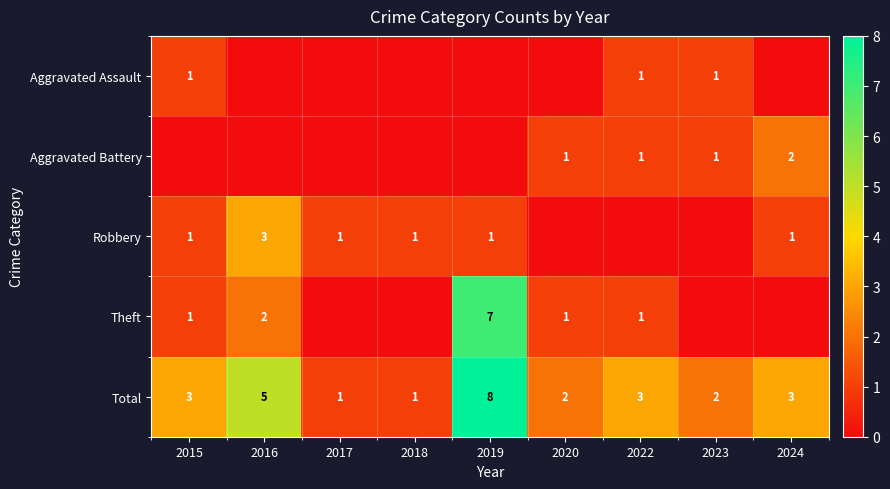

Is it true that Total equals 3 at 2023?

False